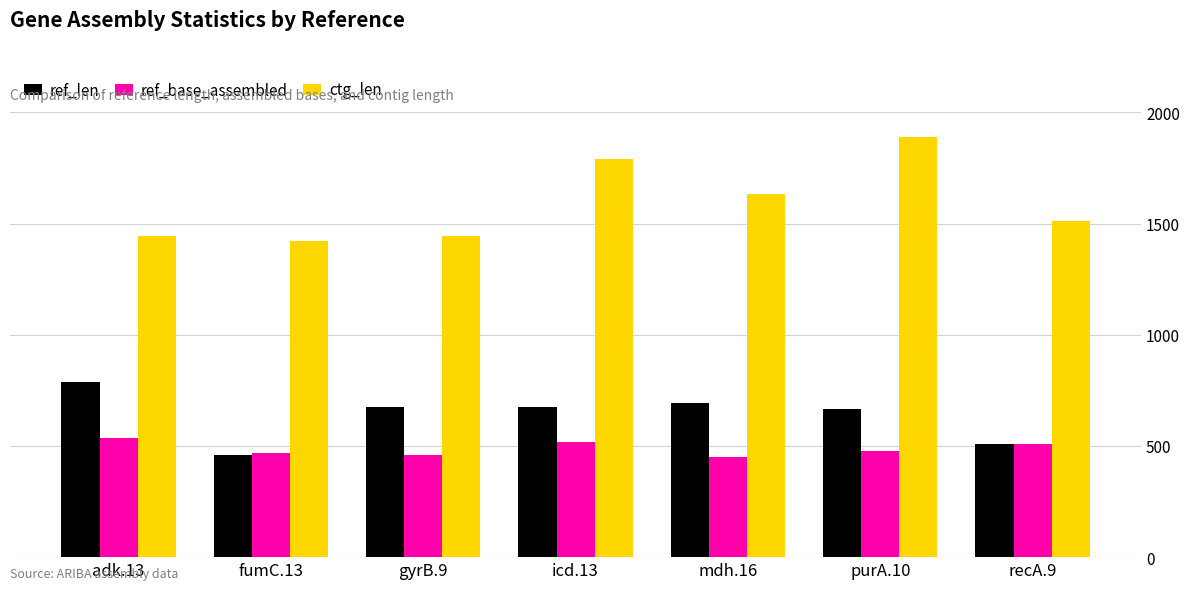

Rank the series by their maximum value, from highest to lowest.

ctg_len, ref_len, ref_base_assembled